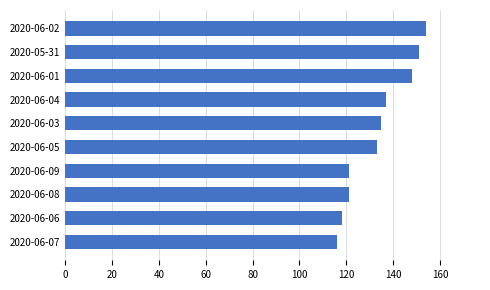

What value does the data have at 2020-06-09?

121